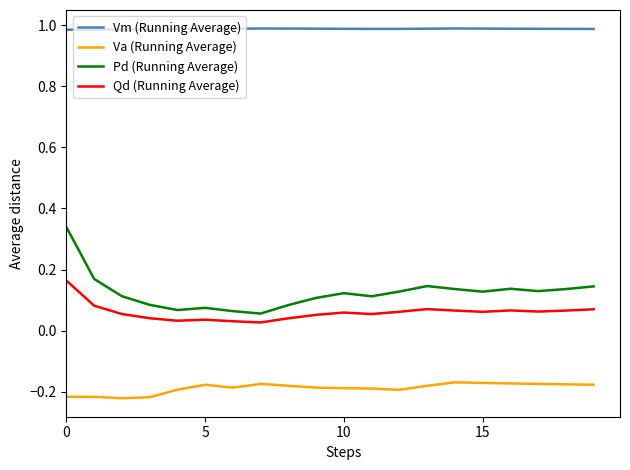

True or false: Qd (Running Average) and Vm (Running Average) intersect in this chart.

False